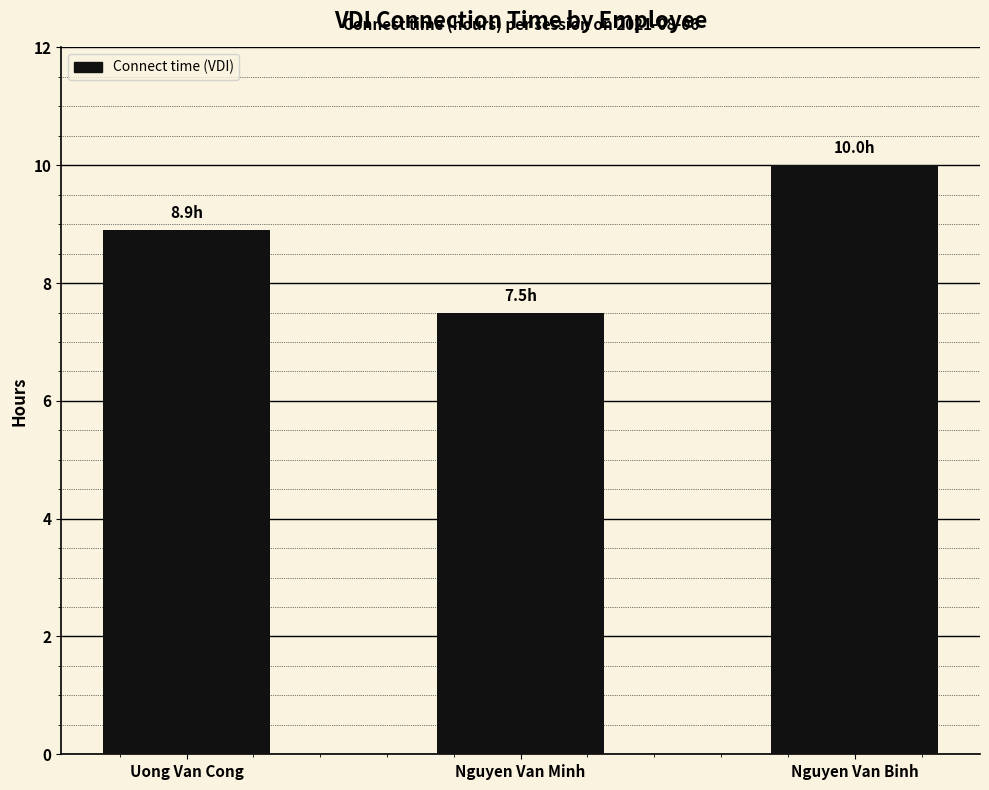

Rank the categories by value from highest to lowest.

Nguyen Van Binh, Uong Van Cong, Nguyen Van Minh